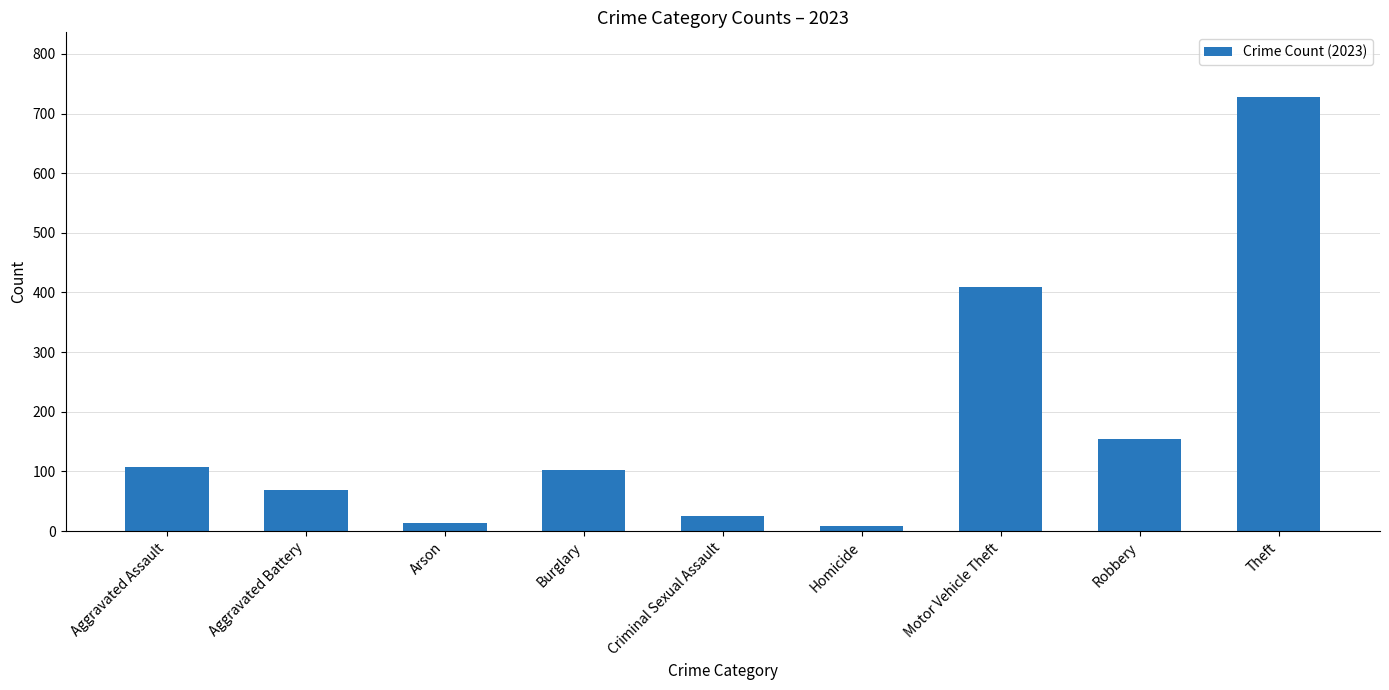

Which has a higher value, Homicide or Burglary?

Burglary